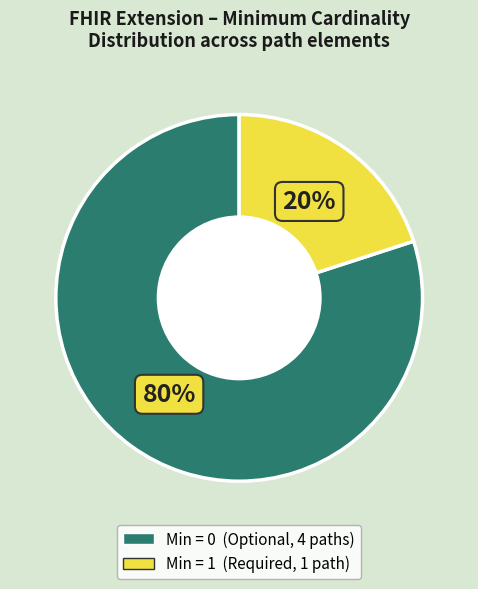

Is there a majority slice in this chart?

Yes